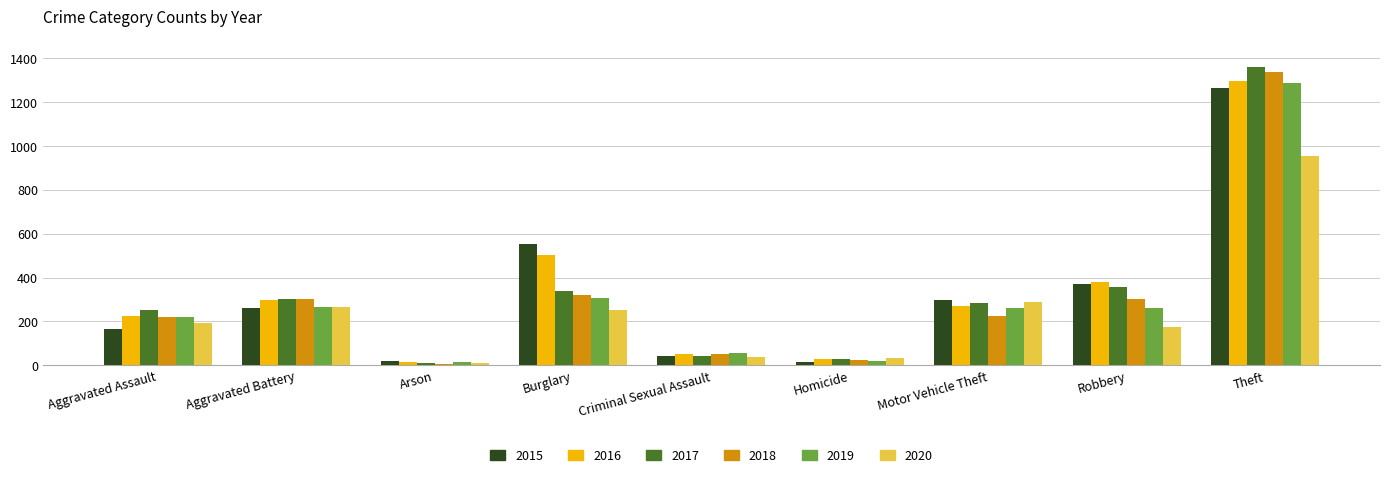

What is the total value across all series at Burglary?

2273